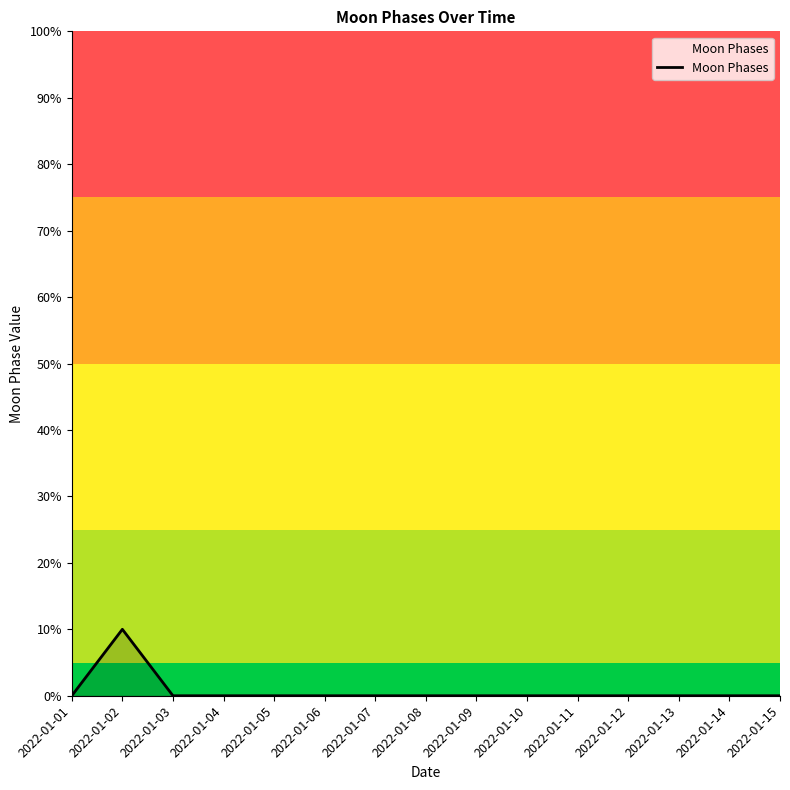

What is the sum of the values at 2022-01-02 and 2022-01-09?

10